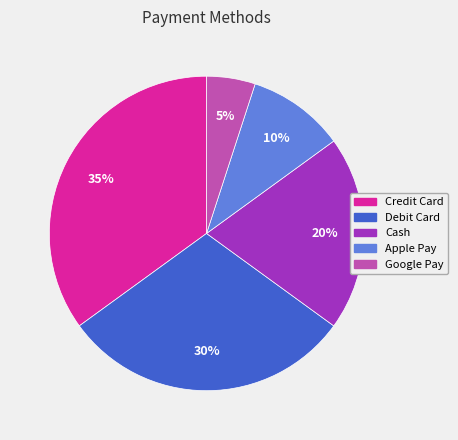

Is there a majority slice in this chart?

No